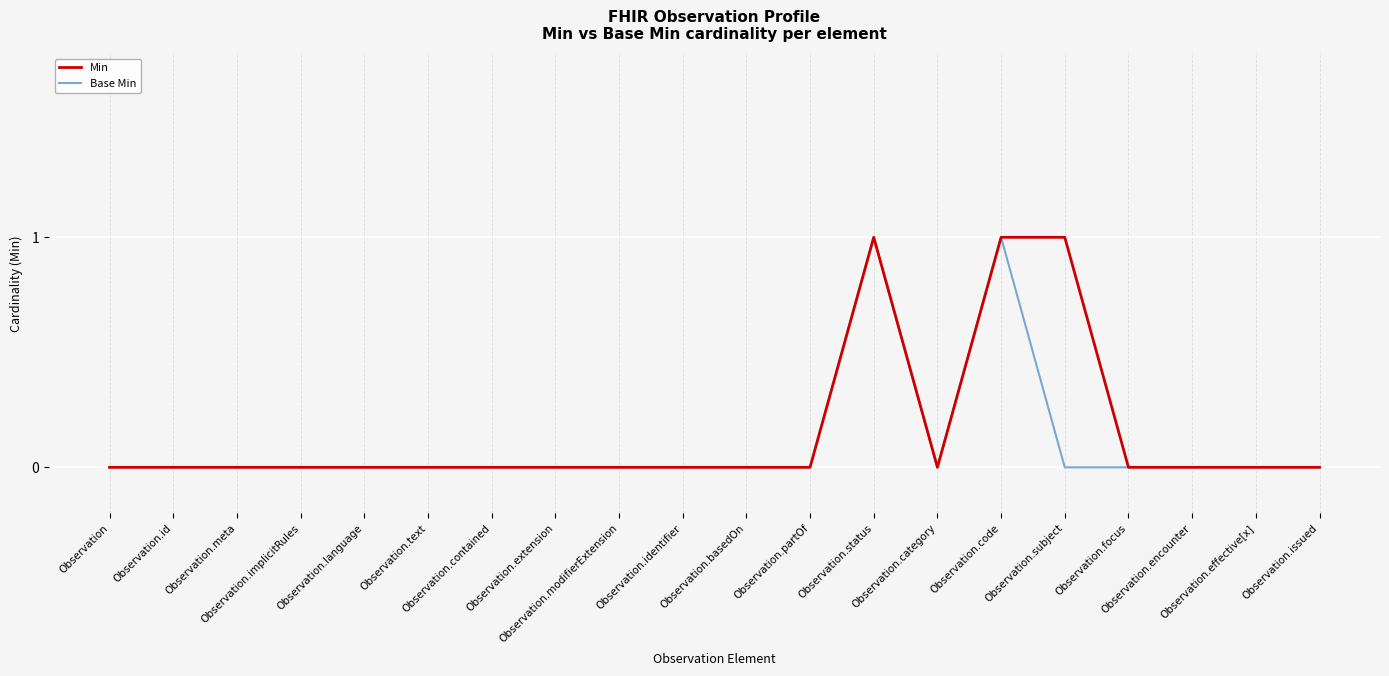

Reading left to right, transcribe all the data shown in this chart.

Min: Observation=0	Observation.id=0	Observation.meta=0	Observation.implicitRules=0	Observation.language=0	Observation.text=0	Observation.contained=0	Observation.extension=0	Observation.modifierExtension=0	Observation.identifier=0	Observation.basedOn=0	Observation.partOf=0	Observation.status=1	Observation.category=0	Observation.code=1	Observation.subject=1	Observation.focus=0	Observation.encounter=0	Observation.effective[x]=0	Observation.issued=0
Base Min: Observation=0	Observation.id=0	Observation.meta=0	Observation.implicitRules=0	Observation.language=0	Observation.text=0	Observation.contained=0	Observation.extension=0	Observation.modifierExtension=0	Observation.identifier=0	Observation.basedOn=0	Observation.partOf=0	Observation.status=1	Observation.category=0	Observation.code=1	Observation.subject=0	Observation.focus=0	Observation.encounter=0	Observation.effective[x]=0	Observation.issued=0